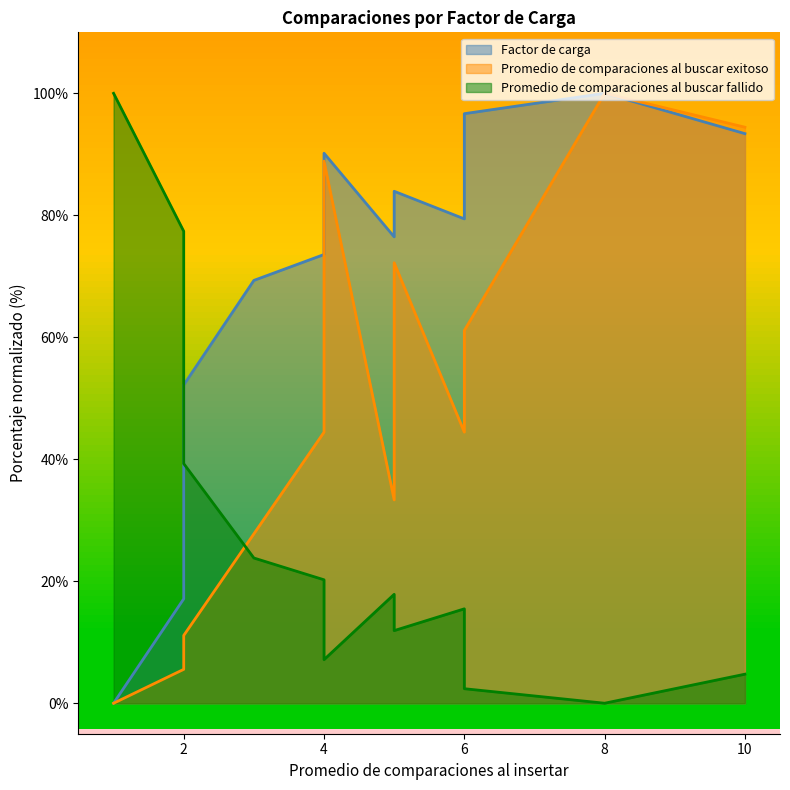

Where is Promedio de comparaciones al buscar fallido nearest to the value 50?

2